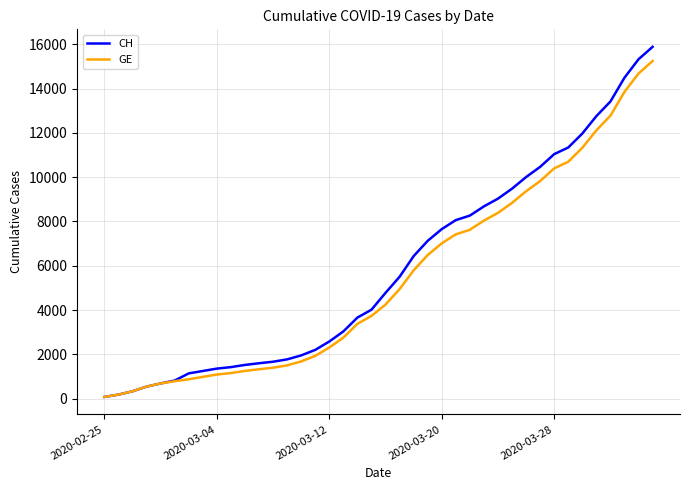

What is the maximum value for GE?

15246